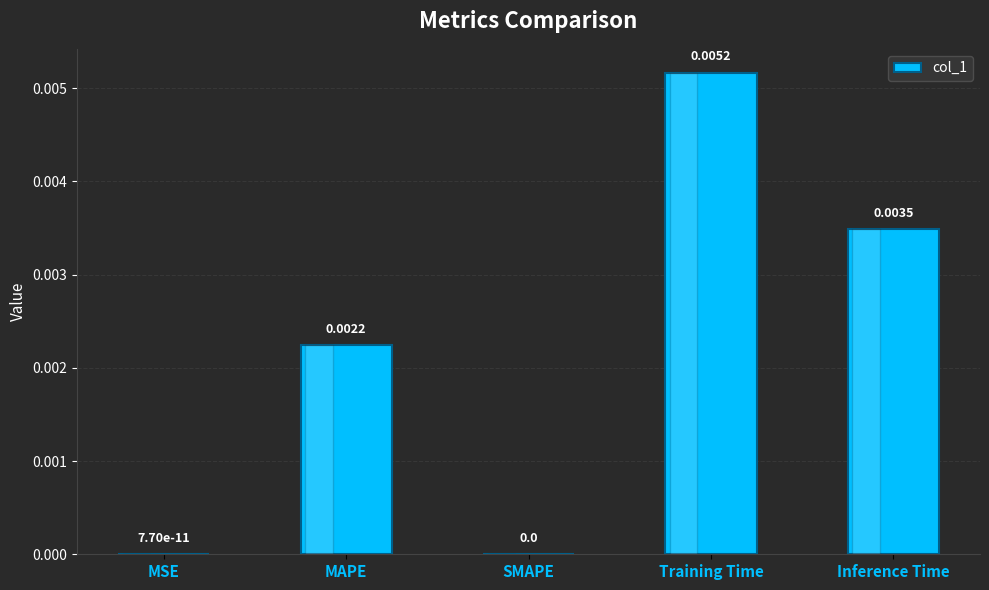

Which category has the highest value across all series?

Training Time